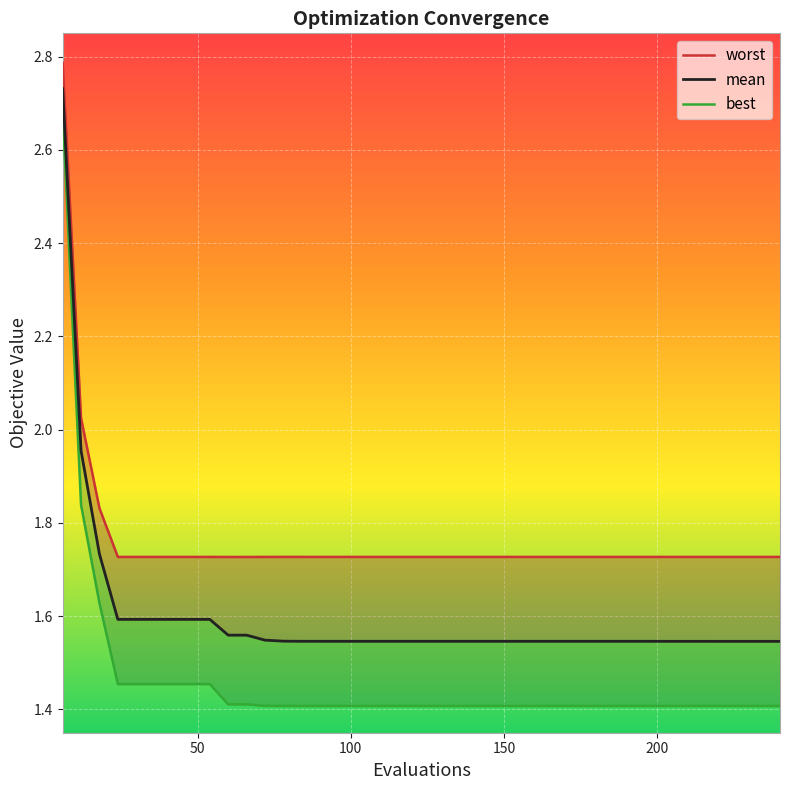

List the series in order of their peak value, lowest first.

best, mean, worst